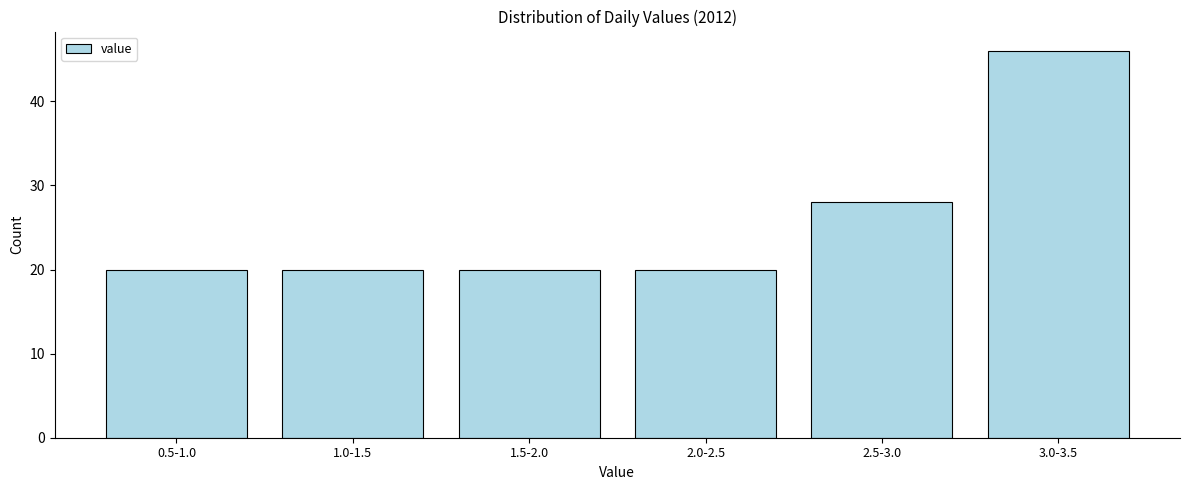

Reading left to right, list all the values displayed in this chart.

0.5-1.0=20	1.0-1.5=20	1.5-2.0=20	2.0-2.5=20	2.5-3.0=28	3.0-3.5=46